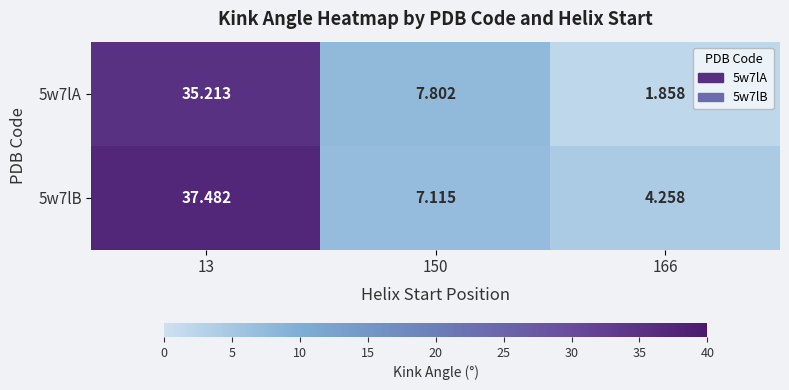

Reading left to right, what are all the values shown in this chart?

5w7lA: 13=35.2	150=7.8	166=1.9
5w7lB: 13=37.5	150=7.1	166=4.3